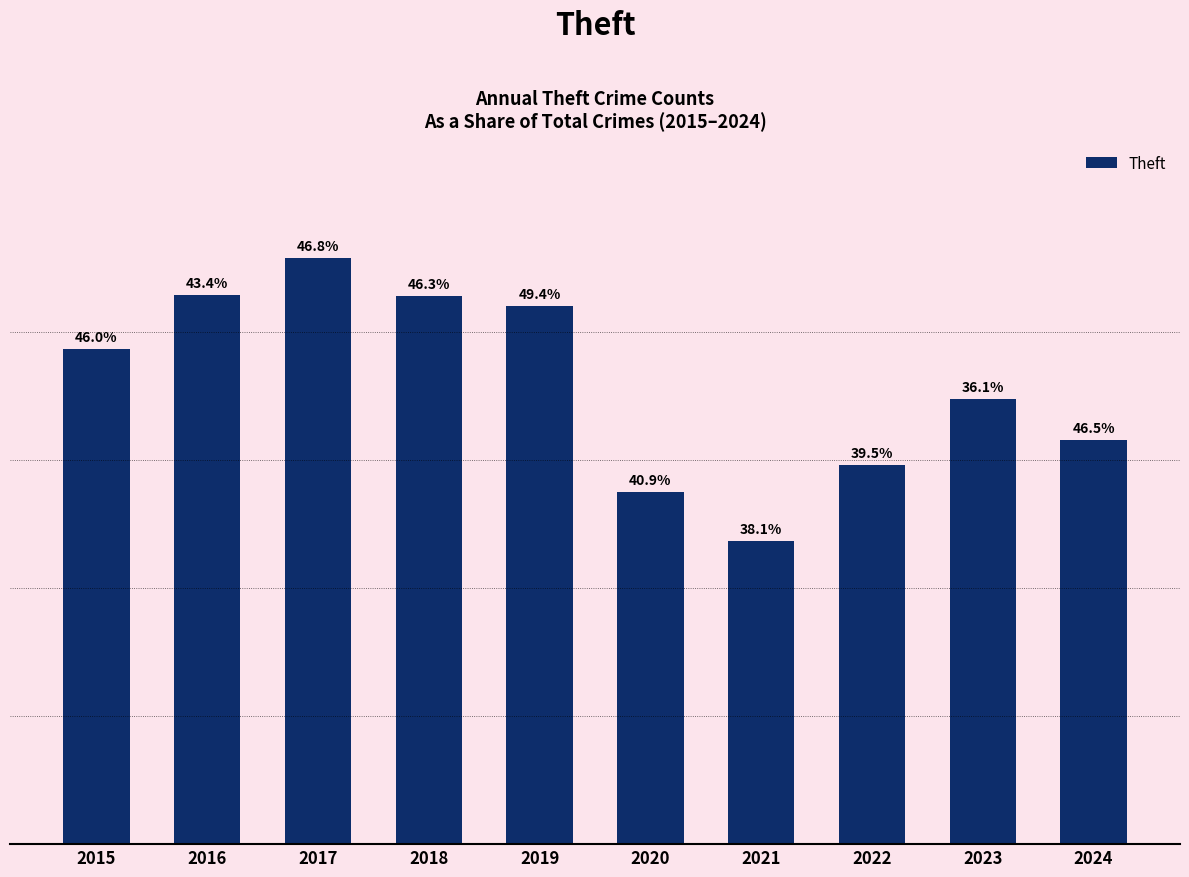

Does the chart contain any negative values?

No